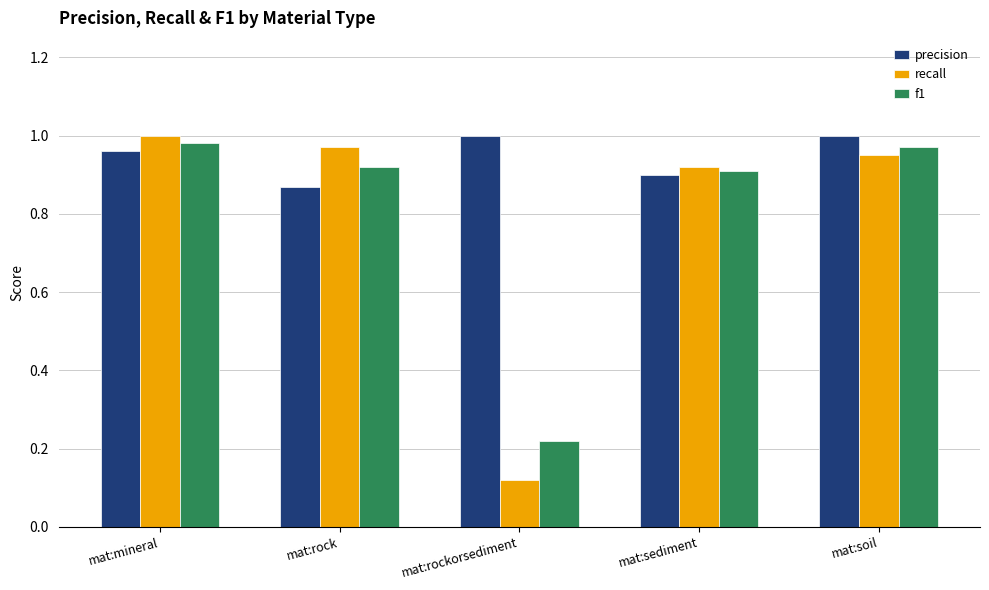

What is the total value across all series at mat:soil?

2.9